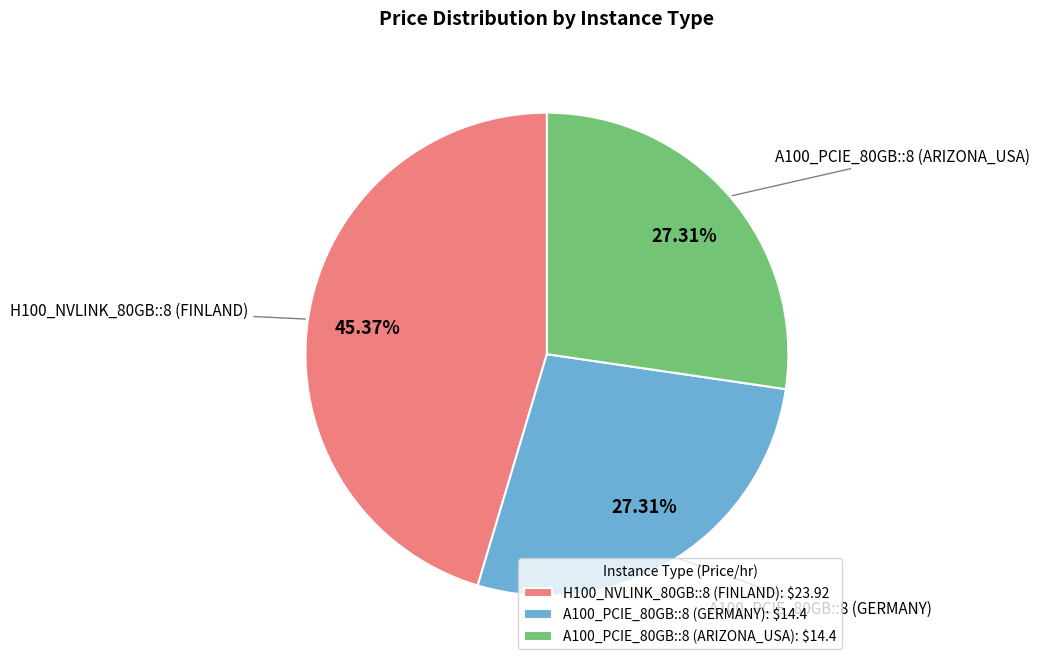

Is the sum of A100_PCIE_80GB::8 (ARIZONA_USA) and A100_PCIE_80GB::8 (GERMANY) greater than half?

Yes